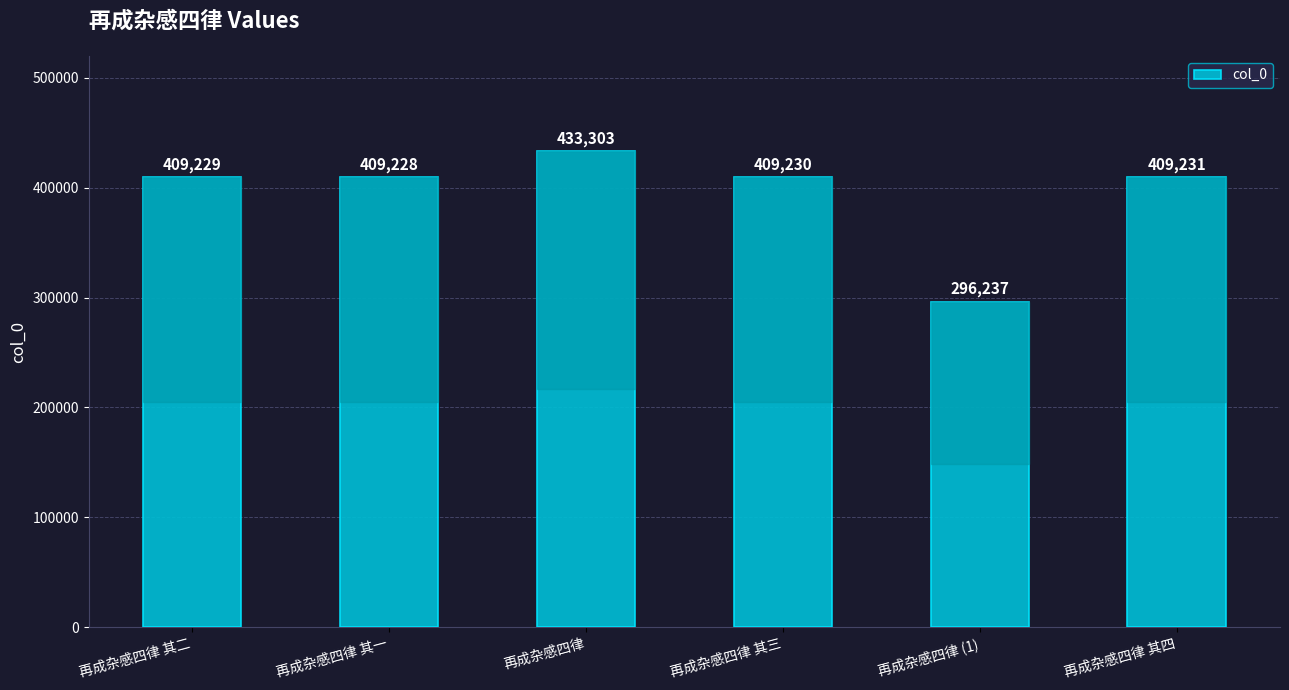

Reading left to right, extract all data points from this chart.

409229	409228	433303	409230	296237	409231